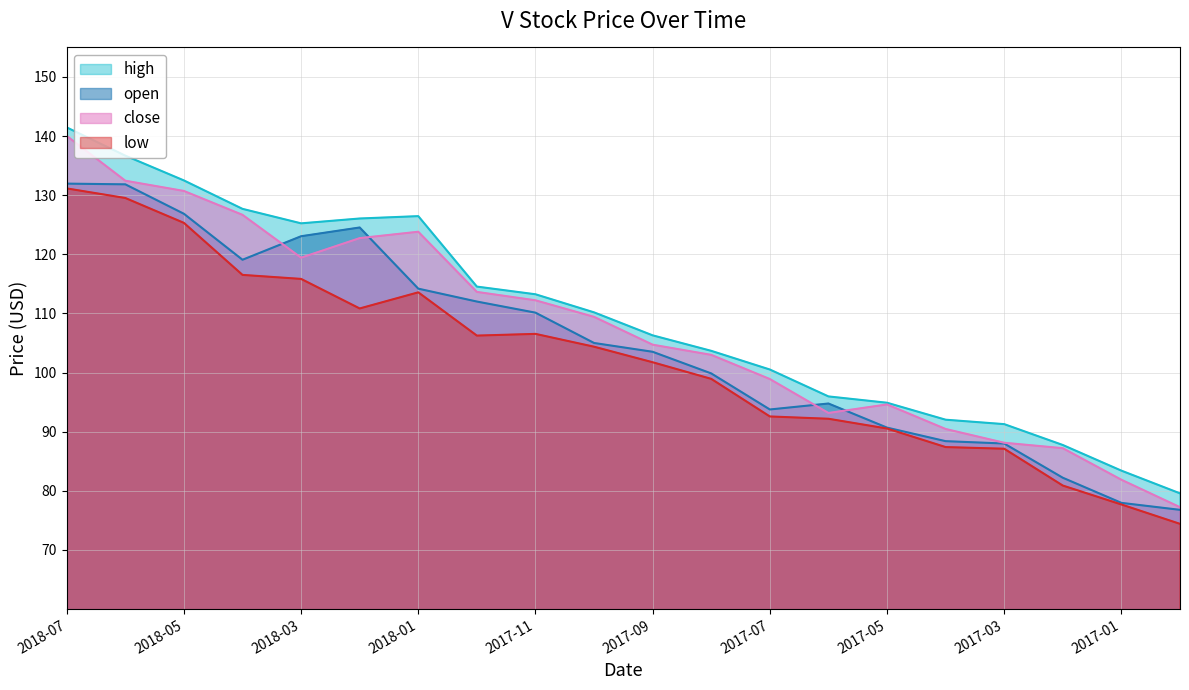

At which label does low first exceed 104?

2018-07